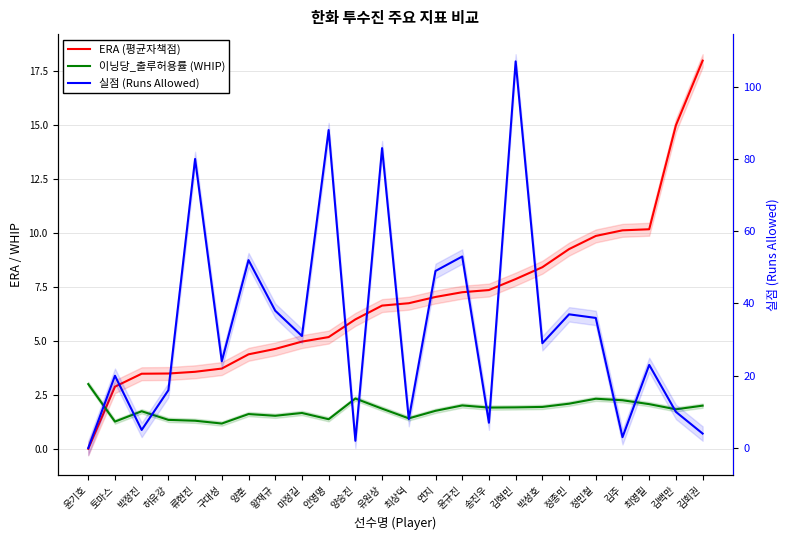

List the series in order of their overall mean, lowest first.

이닝당_출루허용률 (WHIP), ERA (평균자책점), 실점 (Runs Allowed)